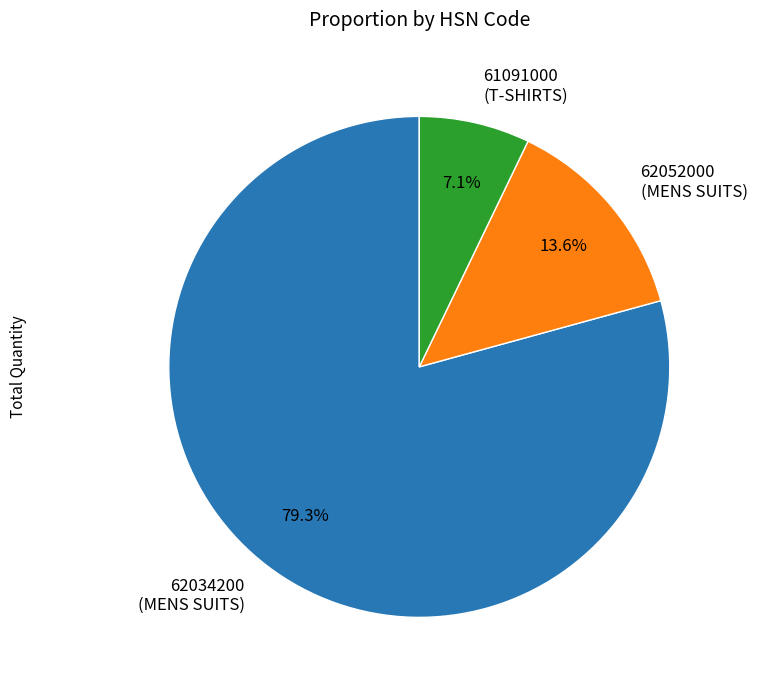

Which has a higher value, 61091000 (T-SHIRTS) or 62052000 (MENS SUITS)?

62052000 (MENS SUITS)